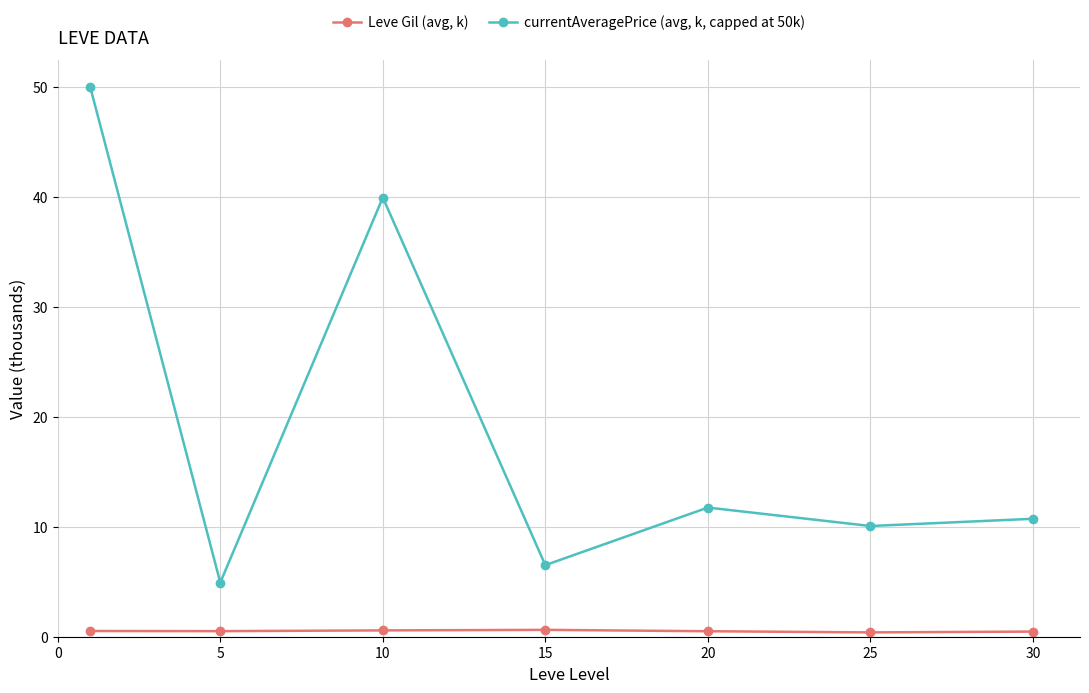

Which series has the largest total across all categories?

currentAveragePrice (avg, k, capped at 50k)